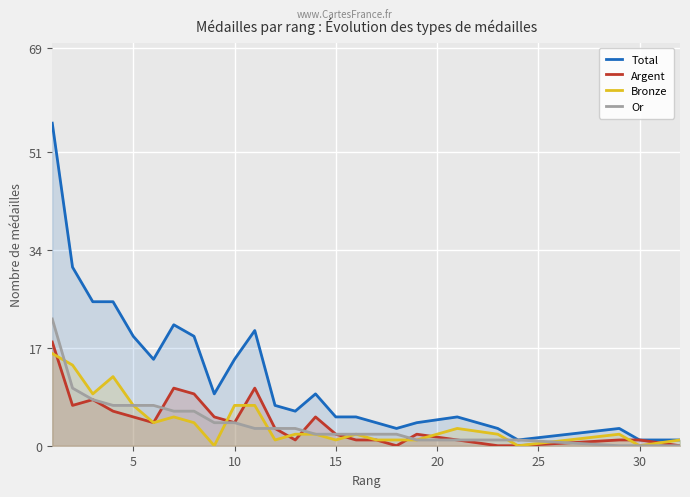

True or false: Total and Argent intersect in this chart.

False